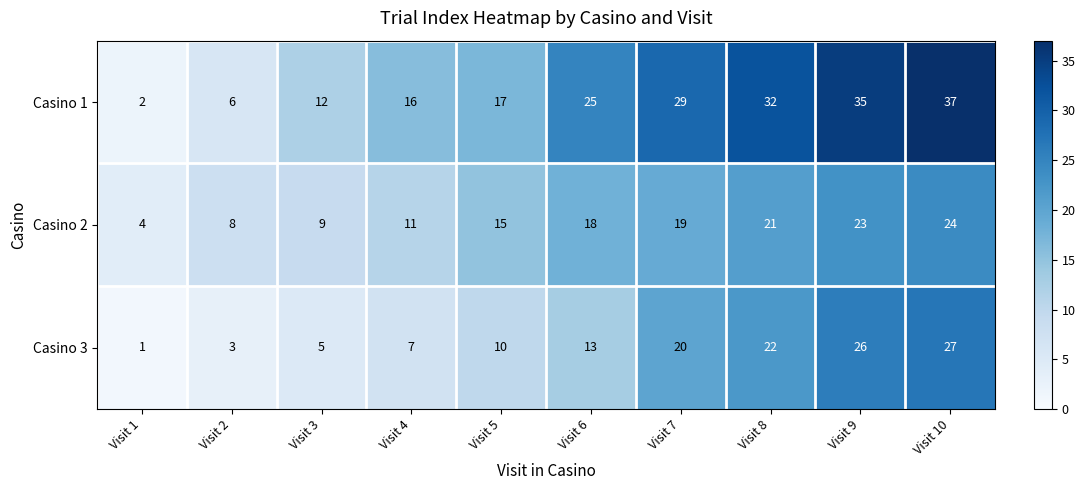

Reading left to right, transcribe all the data shown in this chart.

Casino 1: 2	6	12	16	17	25	29	32	35	37
Casino 2: 4	8	9	11	15	18	19	21	23	24
Casino 3: 1	3	5	7	10	13	20	22	26	27